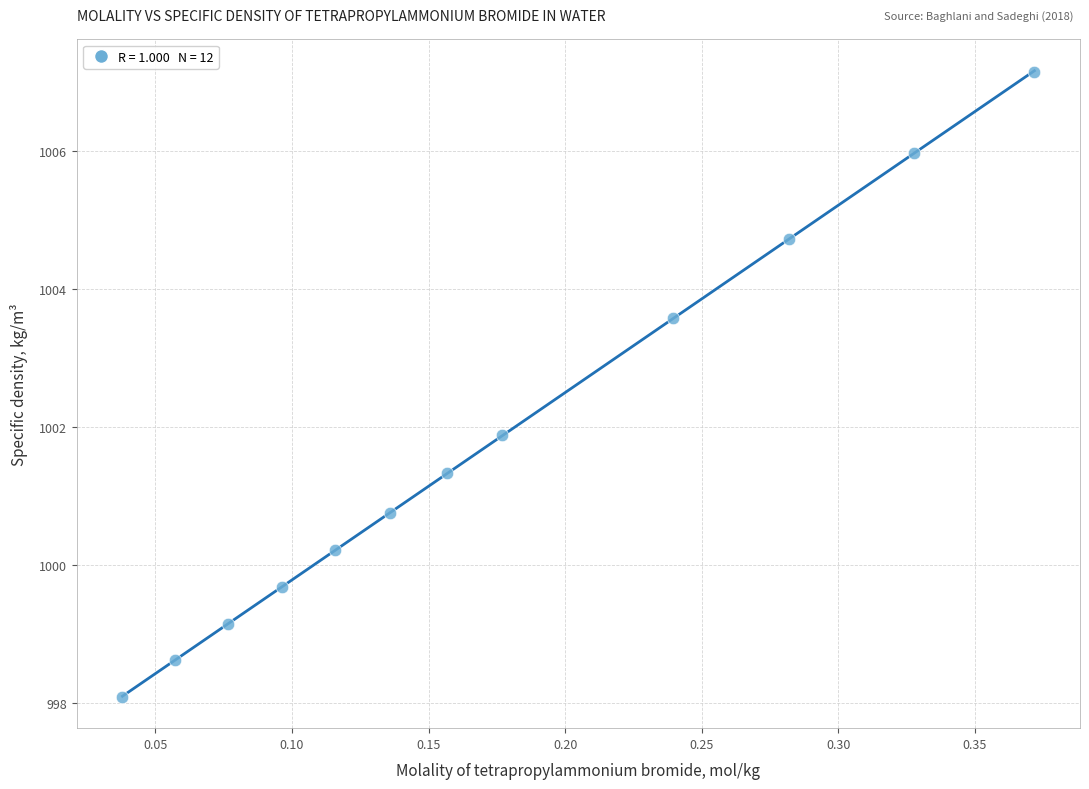

What is the range of Y values (max minus min)?

9.1